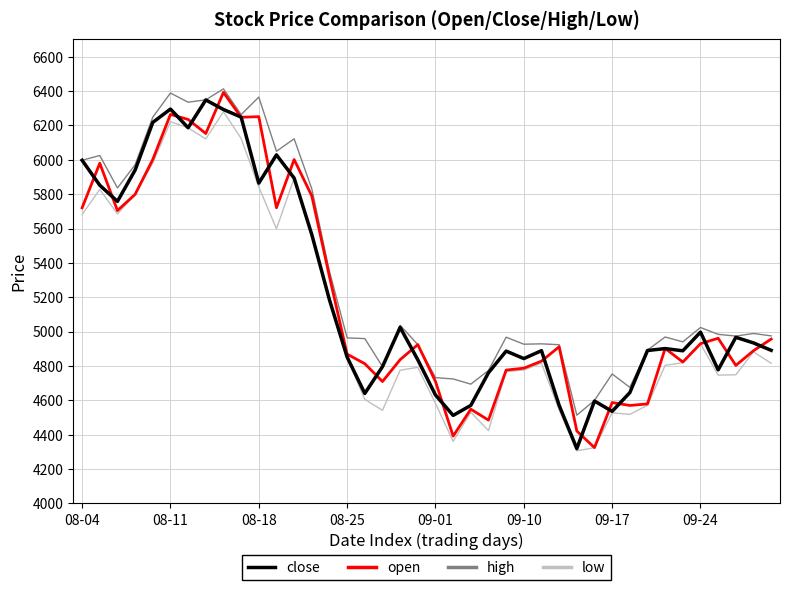

True or false: high and low intersect in this chart.

False